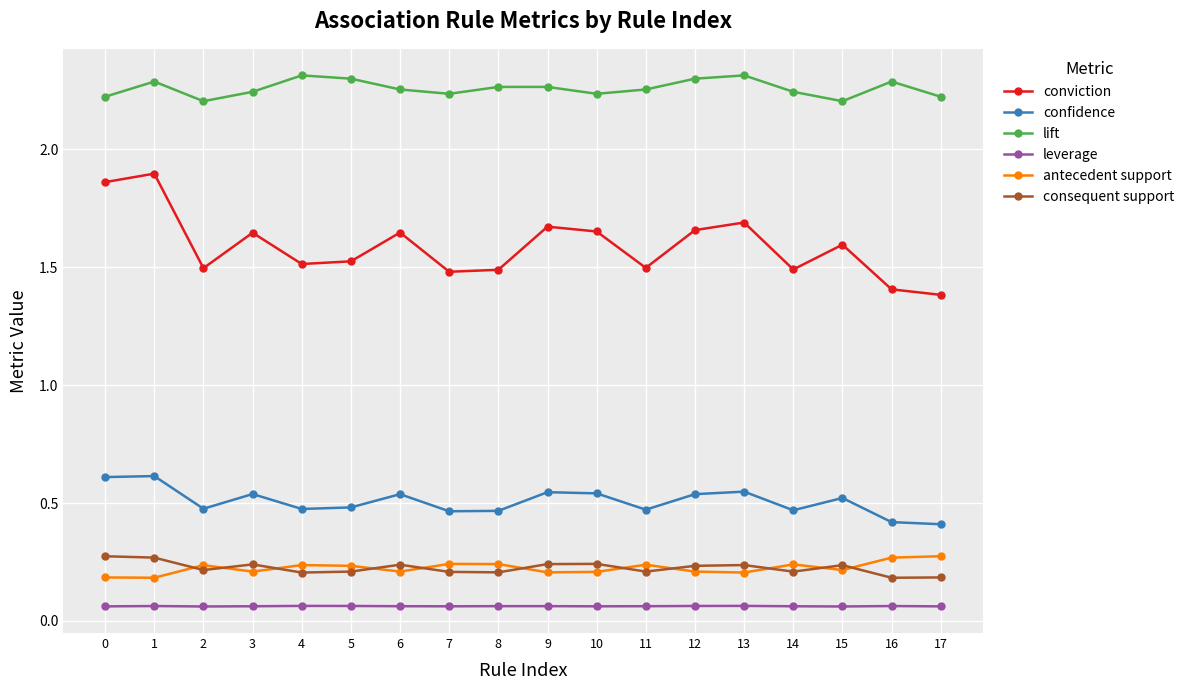

How many lines are shown in the chart?

6